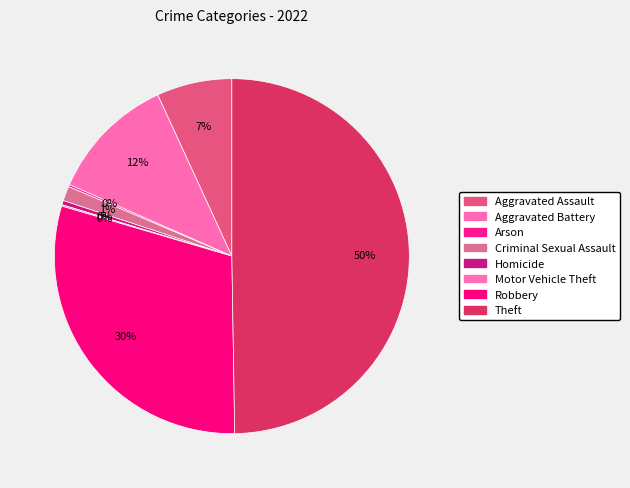

Rank the categories by value from lowest to highest.

Motor Vehicle Theft, Arson, Homicide, Criminal Sexual Assault, Aggravated Assault, Aggravated Battery, Robbery, Theft